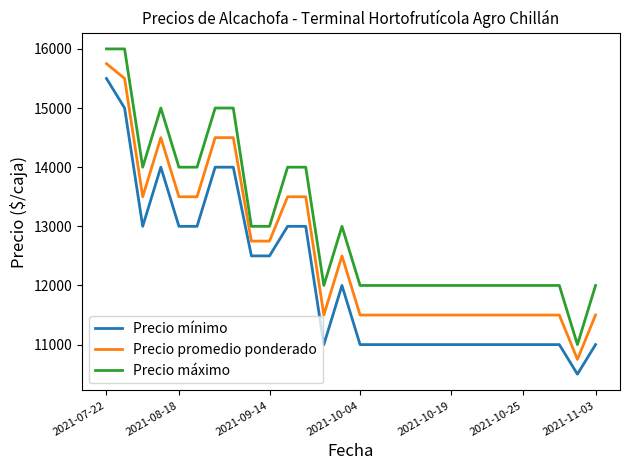

Which series has the largest total across all categories?

Precio máximo